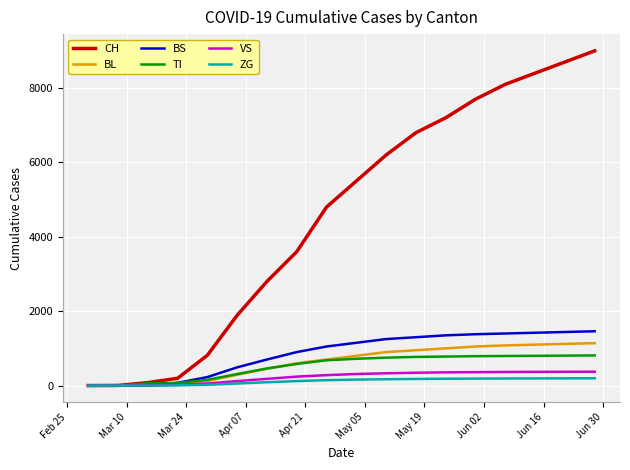

Which series has the widest spread of values?

CH